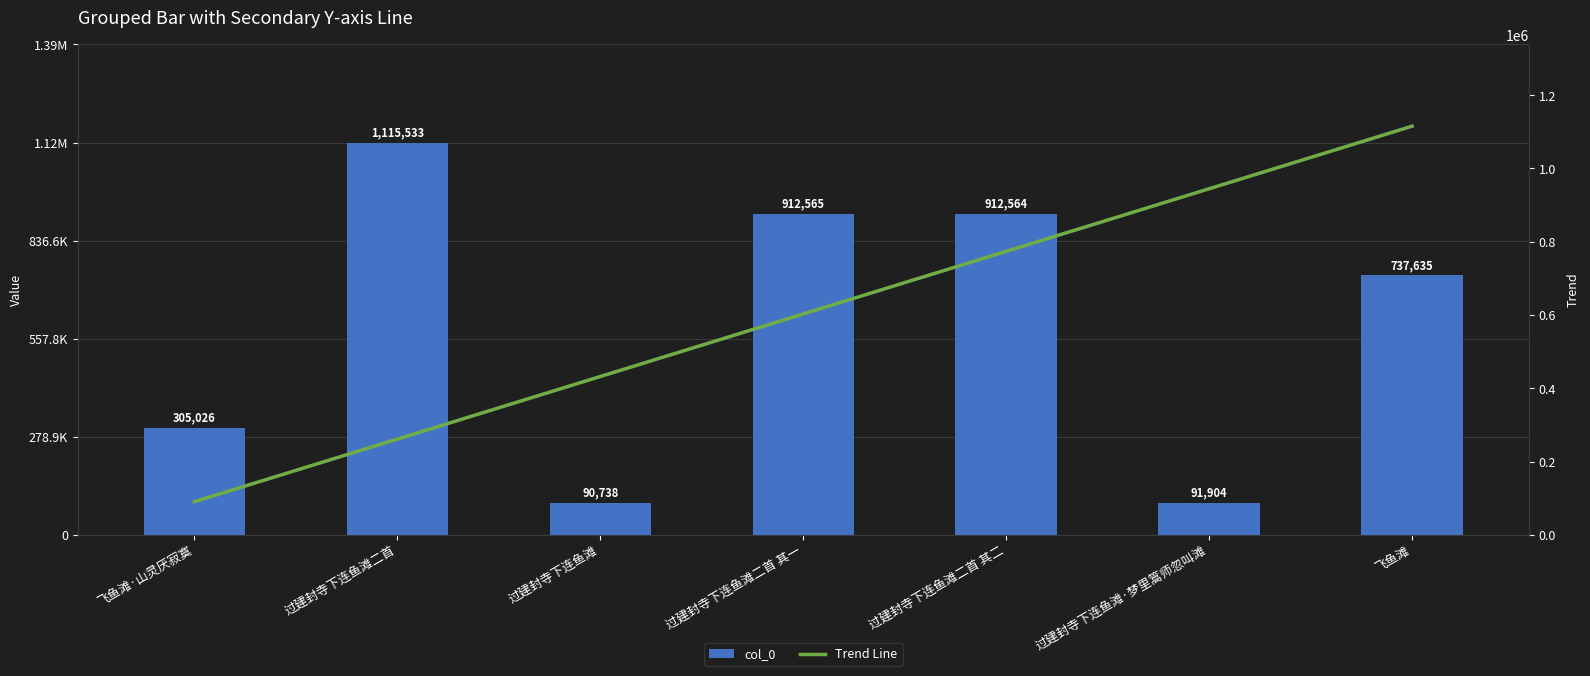

What are all the series names shown in the legend?

col_0, Trend Line